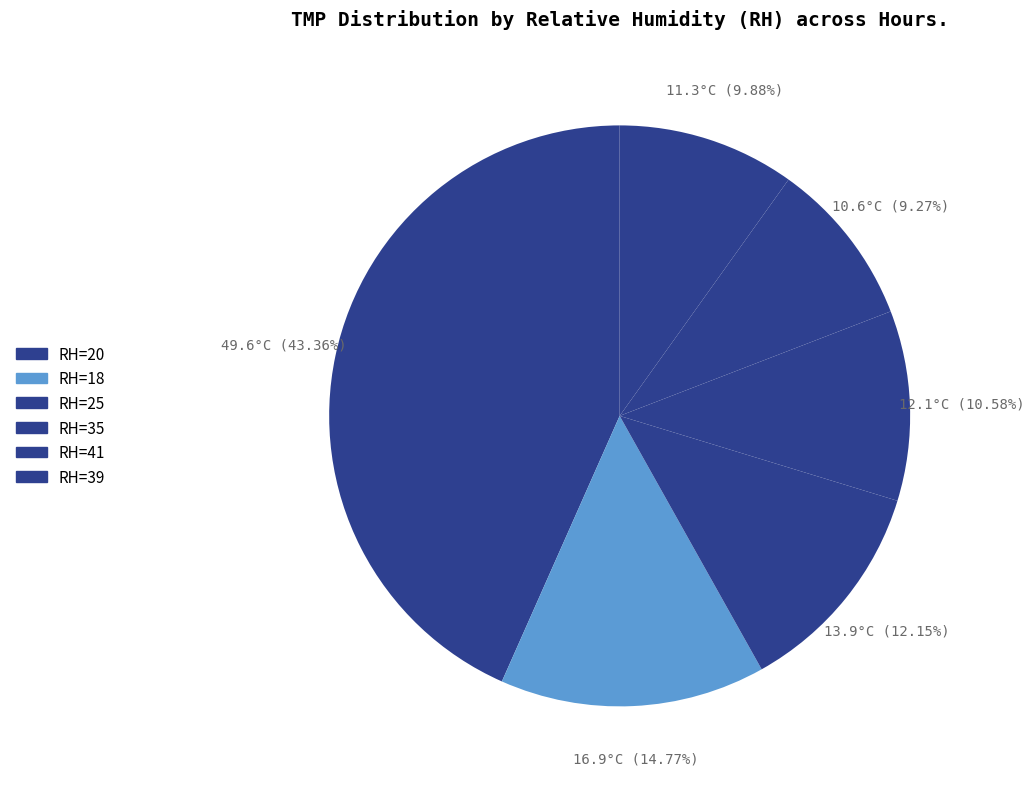

How many slices are in this pie chart?

6